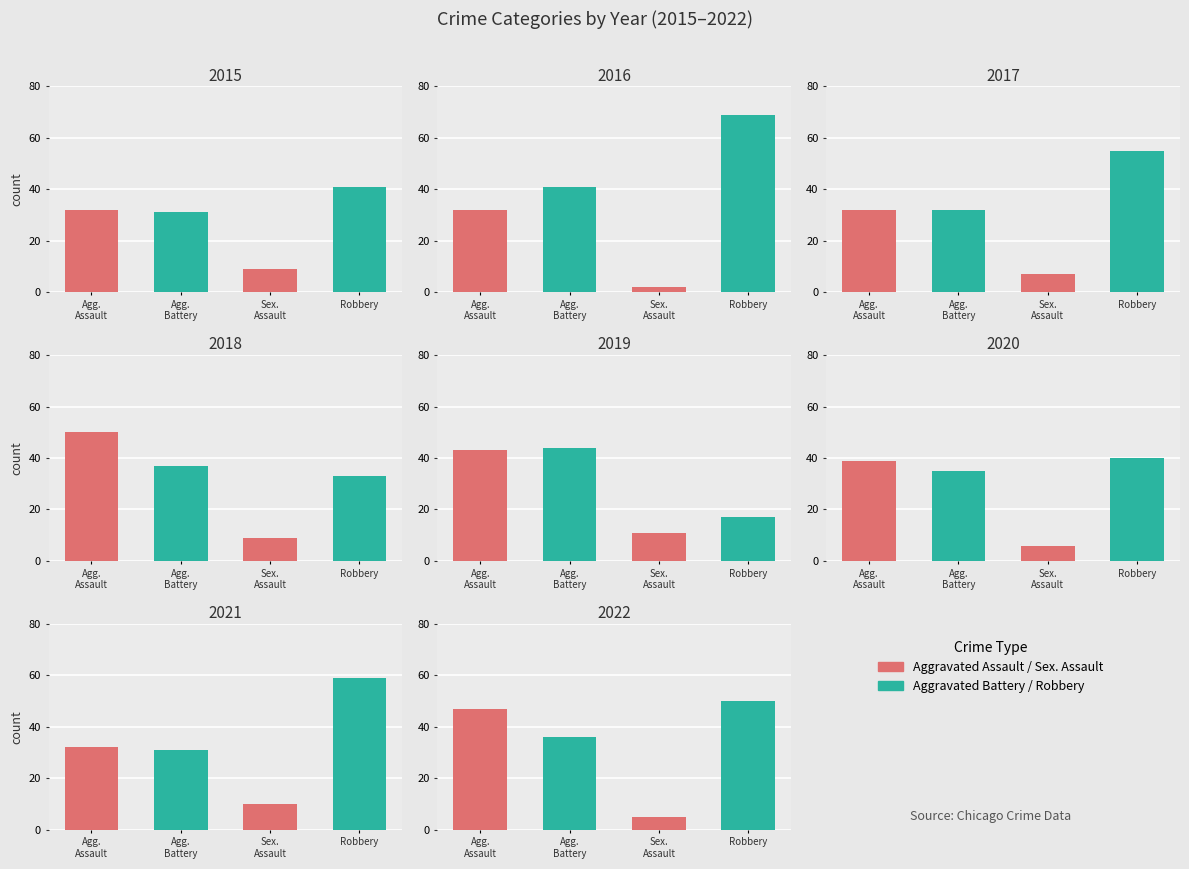

True or false: Robbery has a value of 73 at 2017.

False